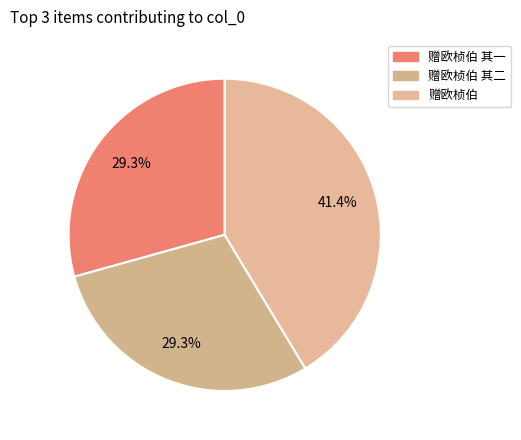

Does any single category account for the majority?

No